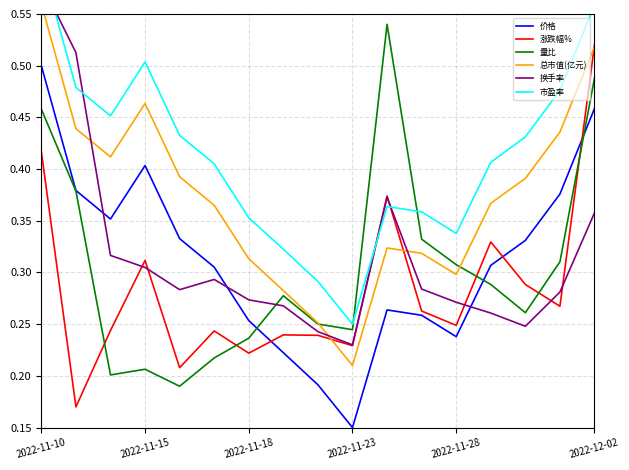

Where is 价格 nearest to the value 0?

2022-11-23